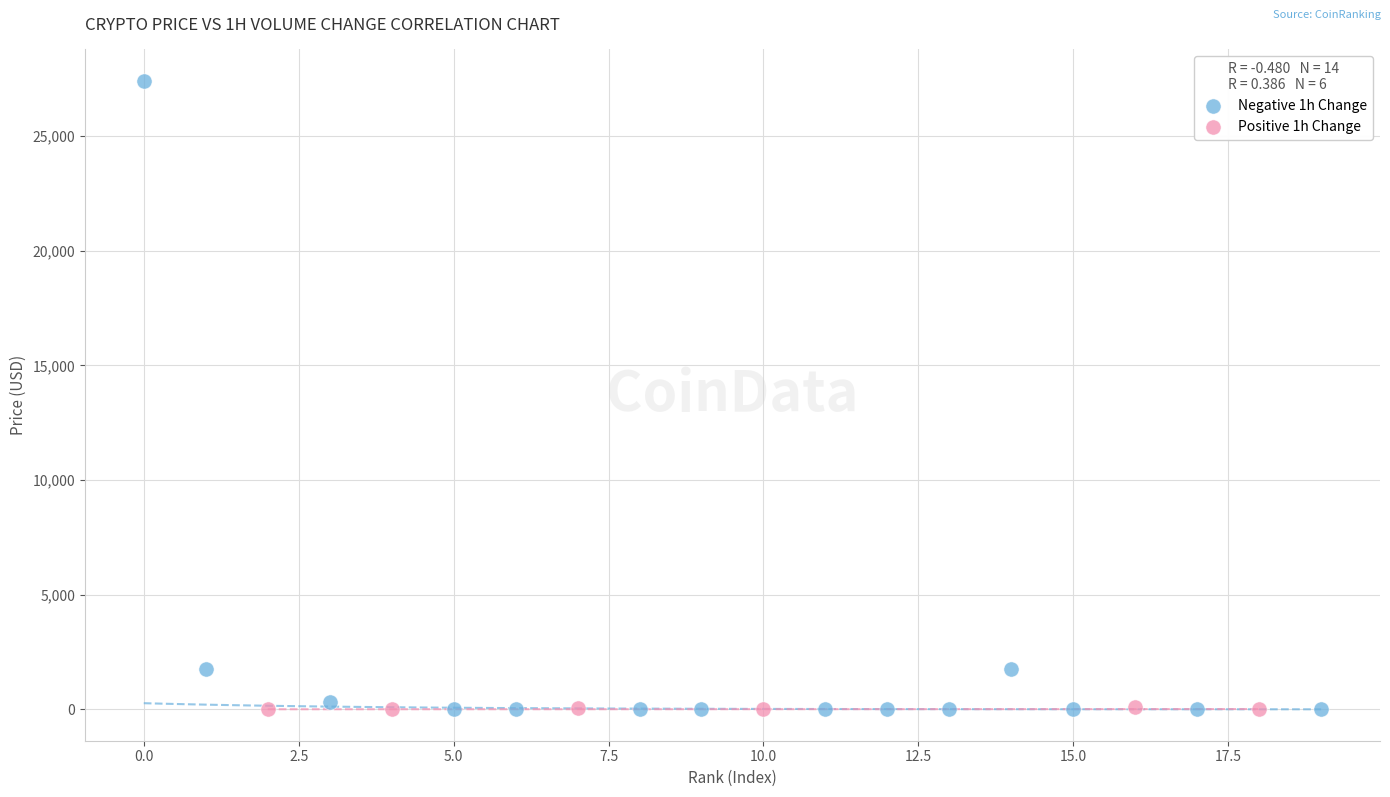

Which series contains the highest Y value?

Negative 1h Change